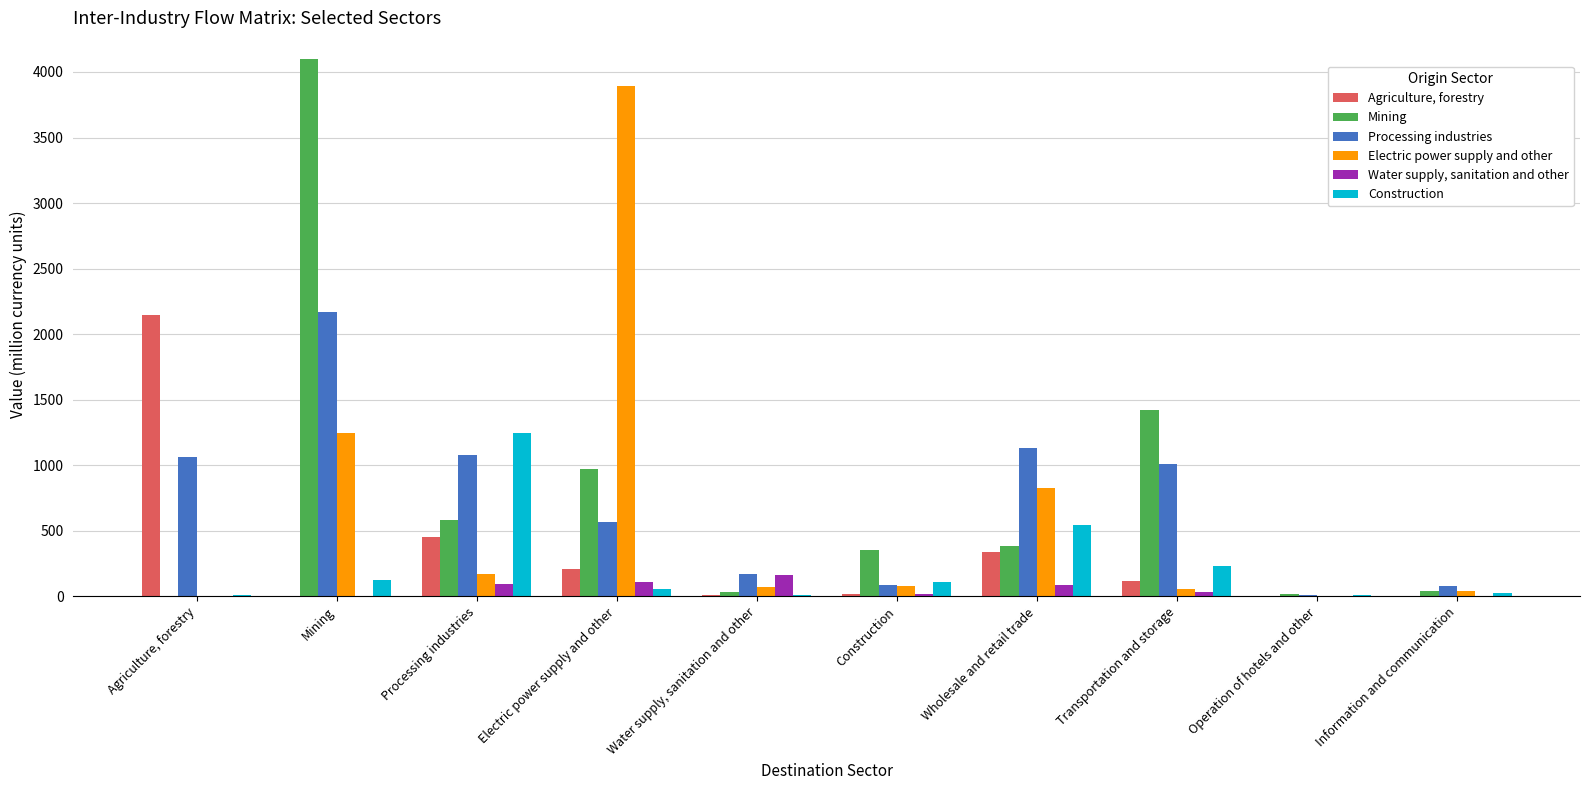

Is the value of Water supply, sanitation and other at Construction greater than the value of Electric power supply and other at Processing industries?

No